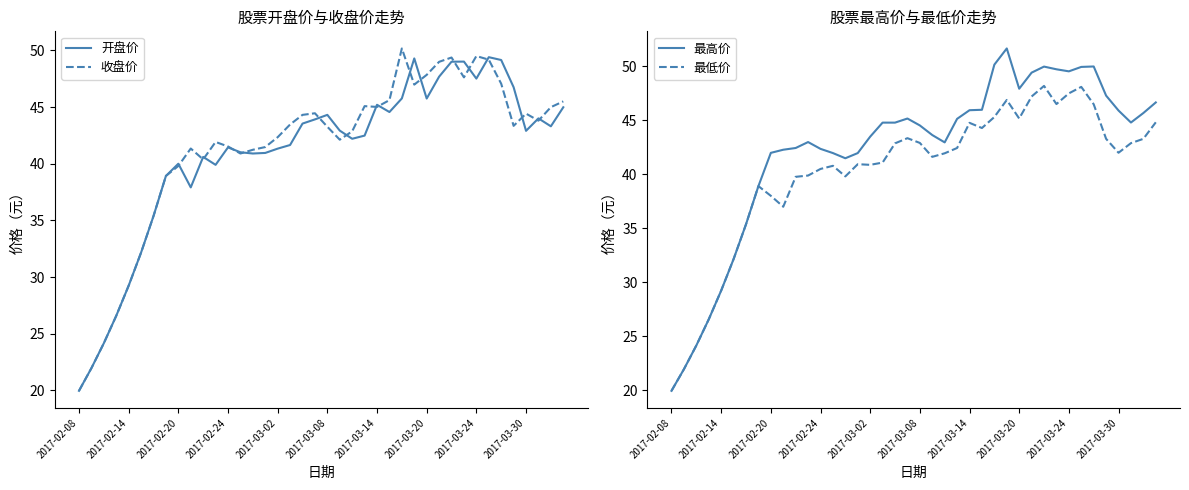

True or false: 开盘价 and 最高价 intersect in this chart.

False